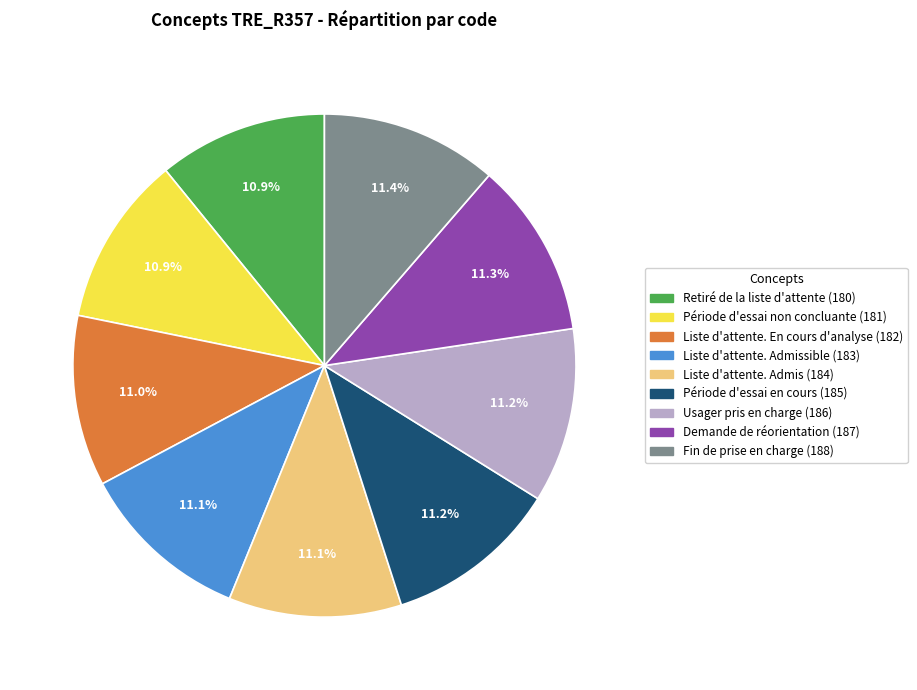

Is there a majority slice in this chart?

No